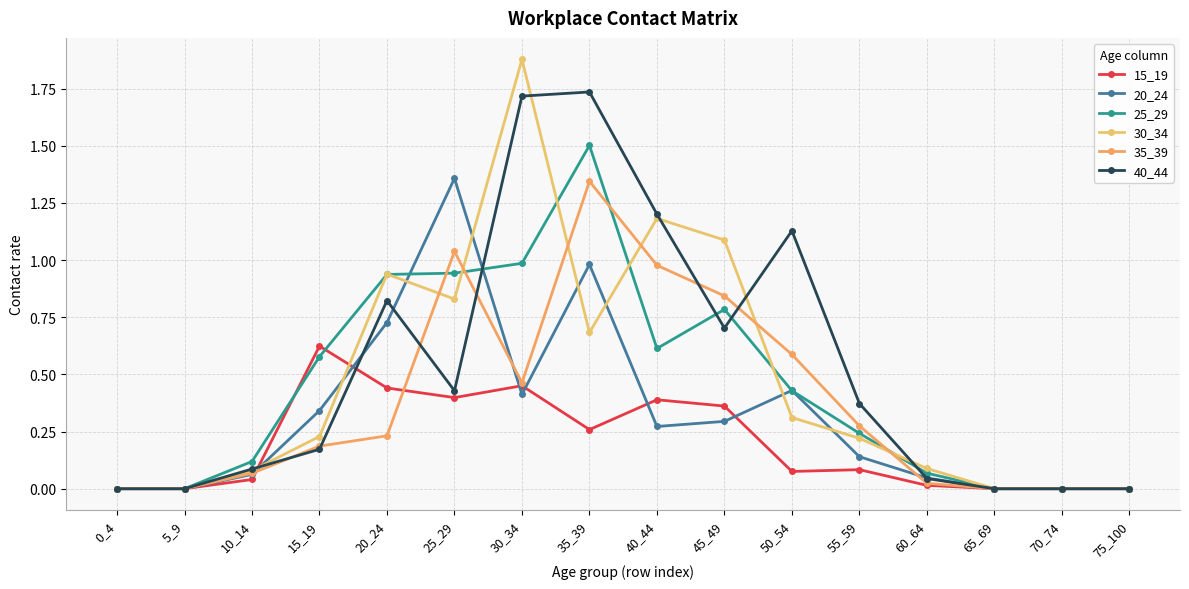

The value of 25_29 at 50_54 is 0.4. True or false?

True